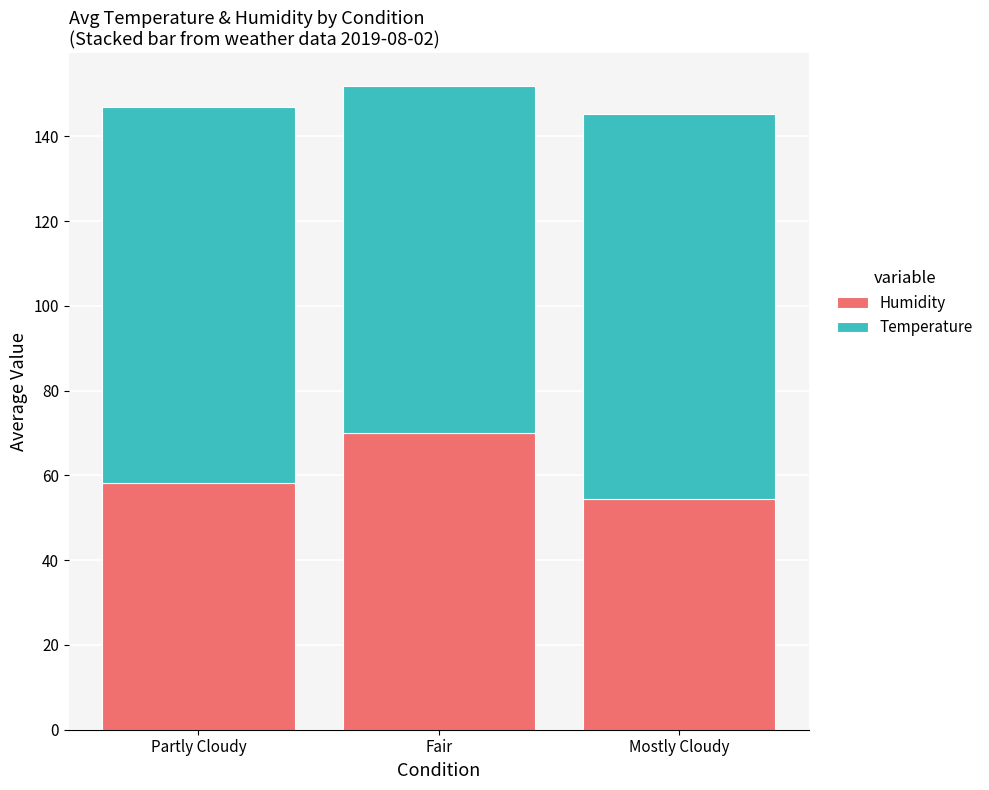

Read the Humidity value at Mostly Cloudy.

54.4